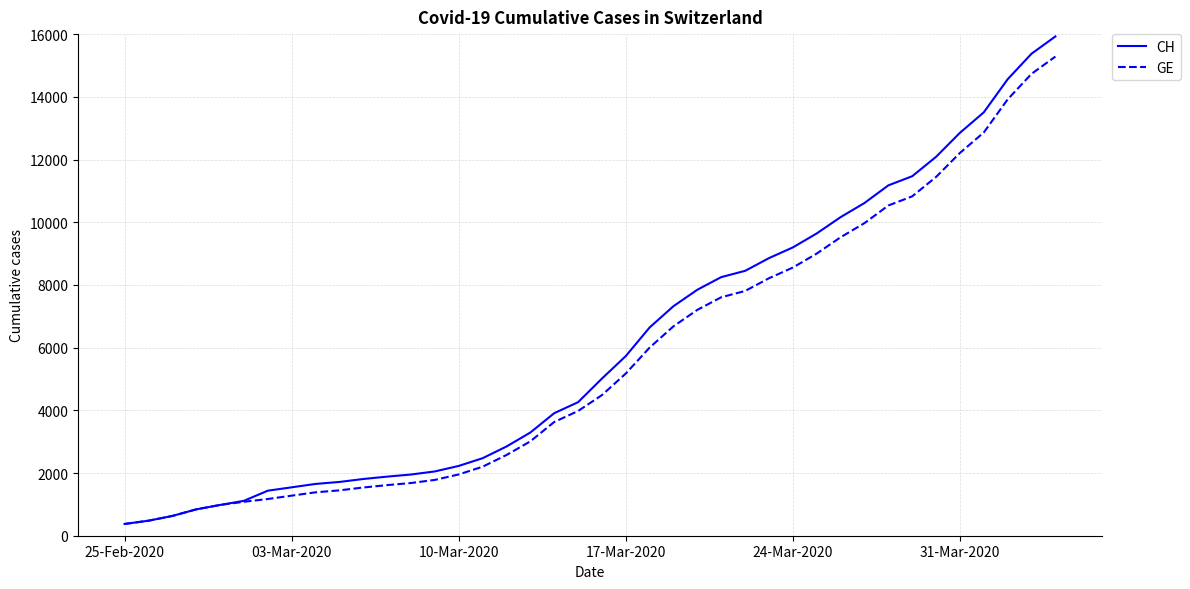

List the series in order of their peak value, lowest first.

GE, CH